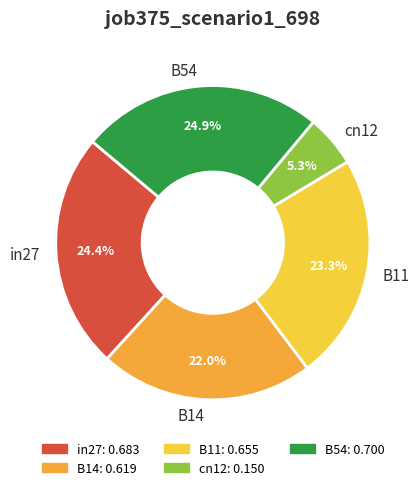

What is the smallest slice in the pie chart?

cn12